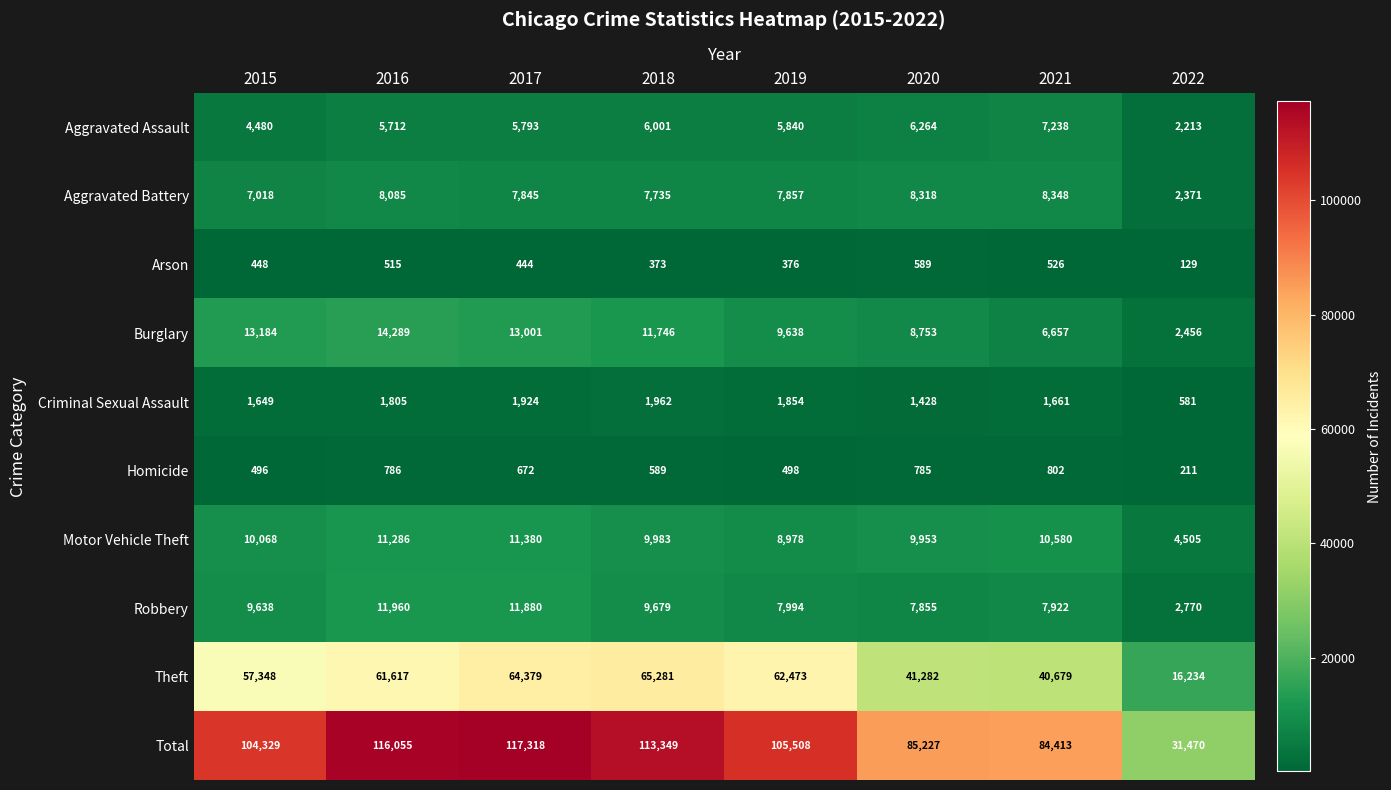

Rank the series by their maximum value, from lowest to highest.

Arson, Homicide, Criminal Sexual Assault, Aggravated Assault, Aggravated Battery, Motor Vehicle Theft, Robbery, Burglary, Theft, Total